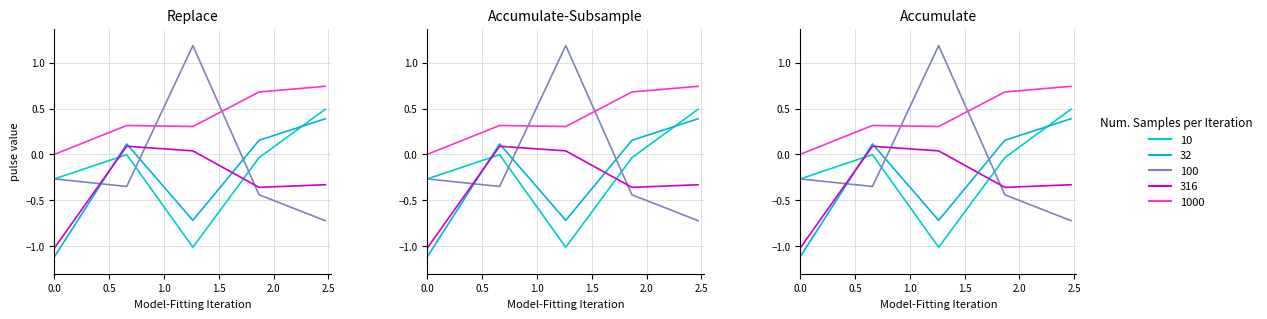

Read the pulse_channel_5 value at 0.5.

0.3